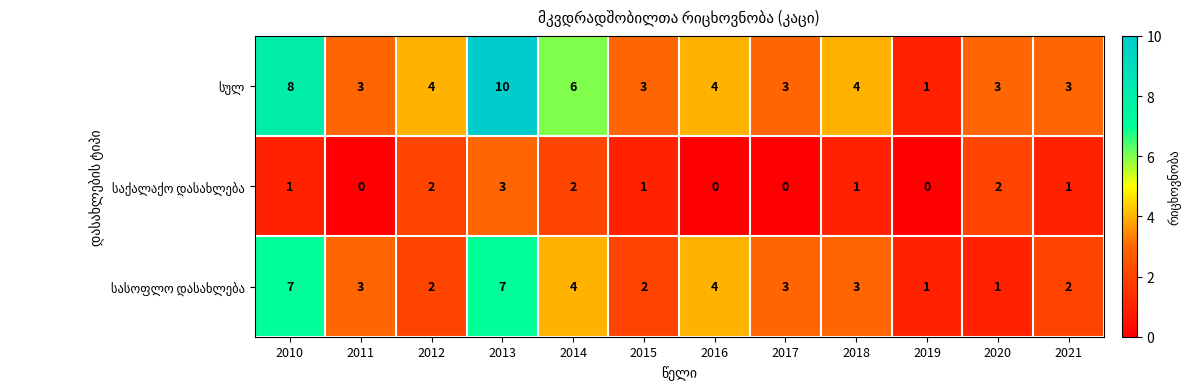

At which category is the sum across all series the highest?

2013